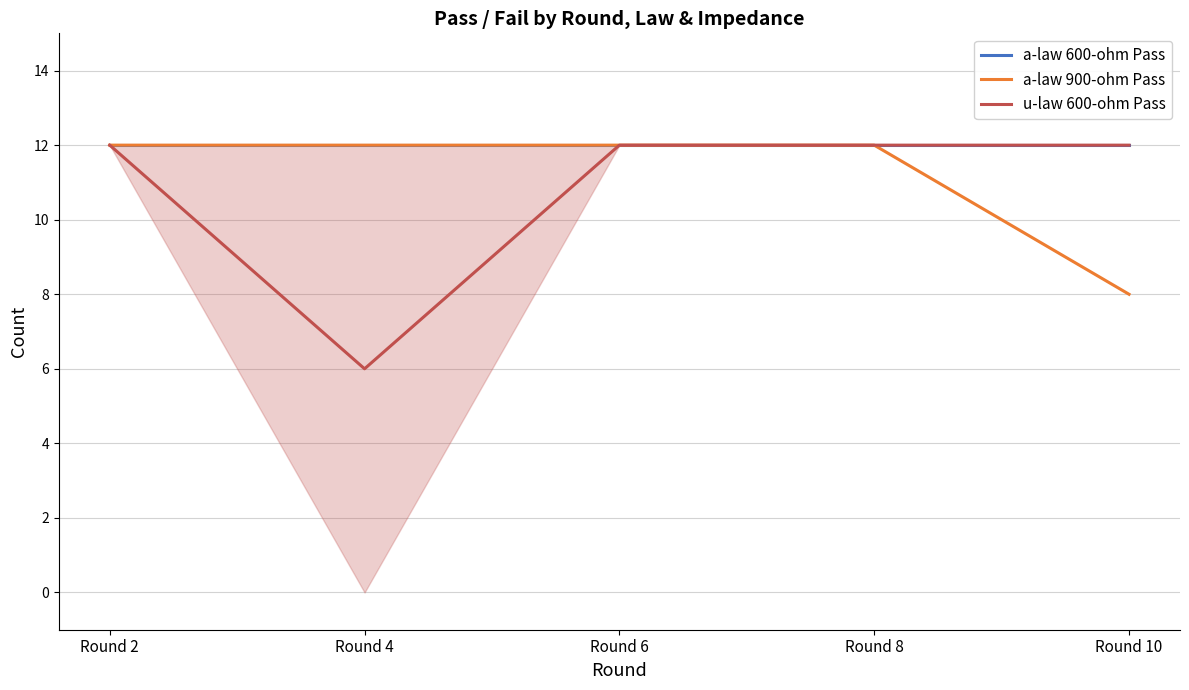

The a-law 600-ohm Pass series shows 12 at Round 10. True or false?

True